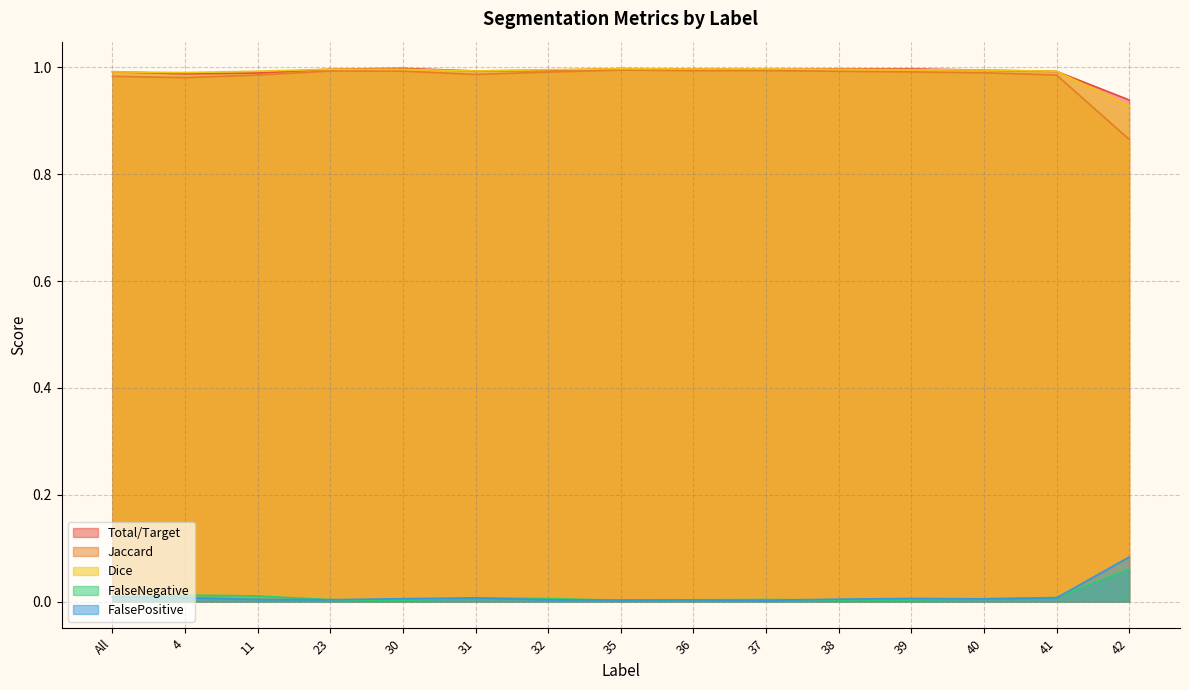

The value of FalsePositive at 42 is 0.0. True or false?

False